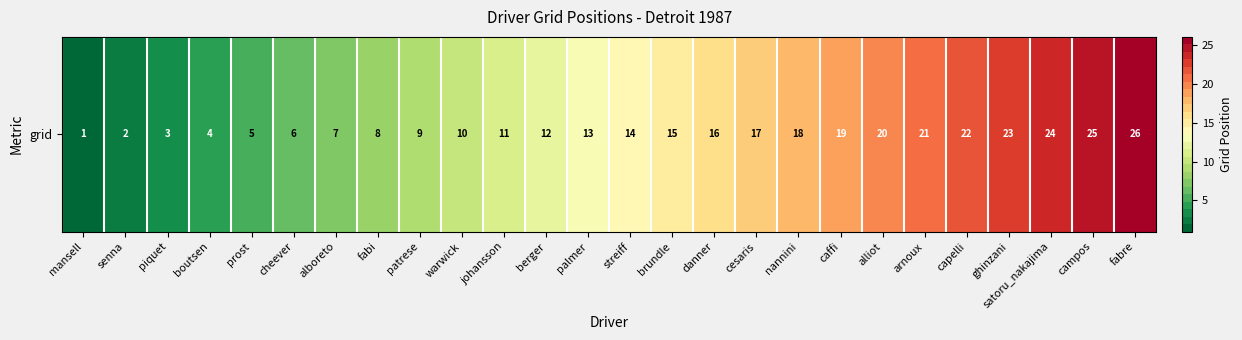

True or false: the data shows 14 at streiff.

True